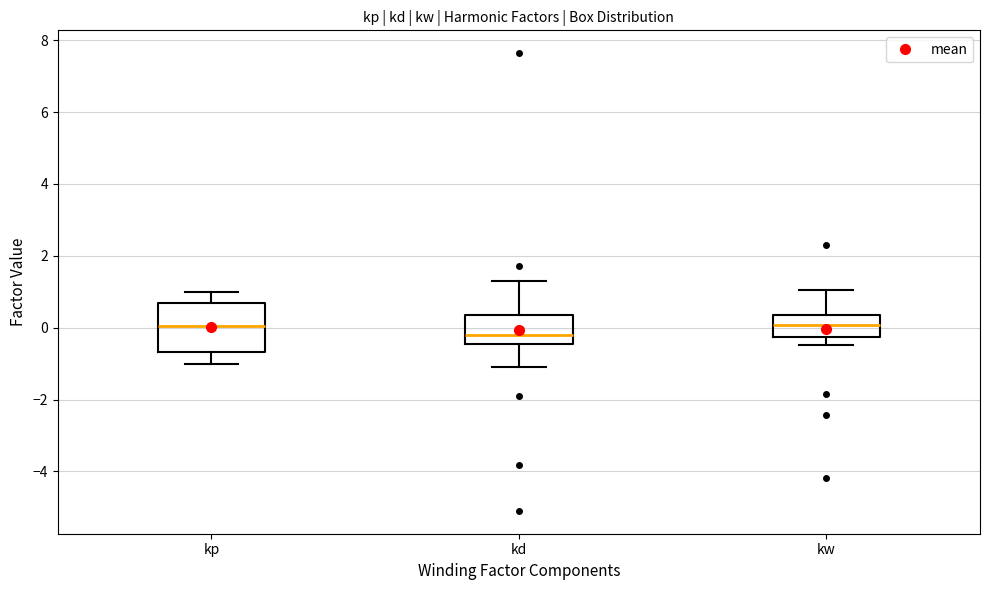

Which box is the tallest, from its lower edge to its upper edge?

kp